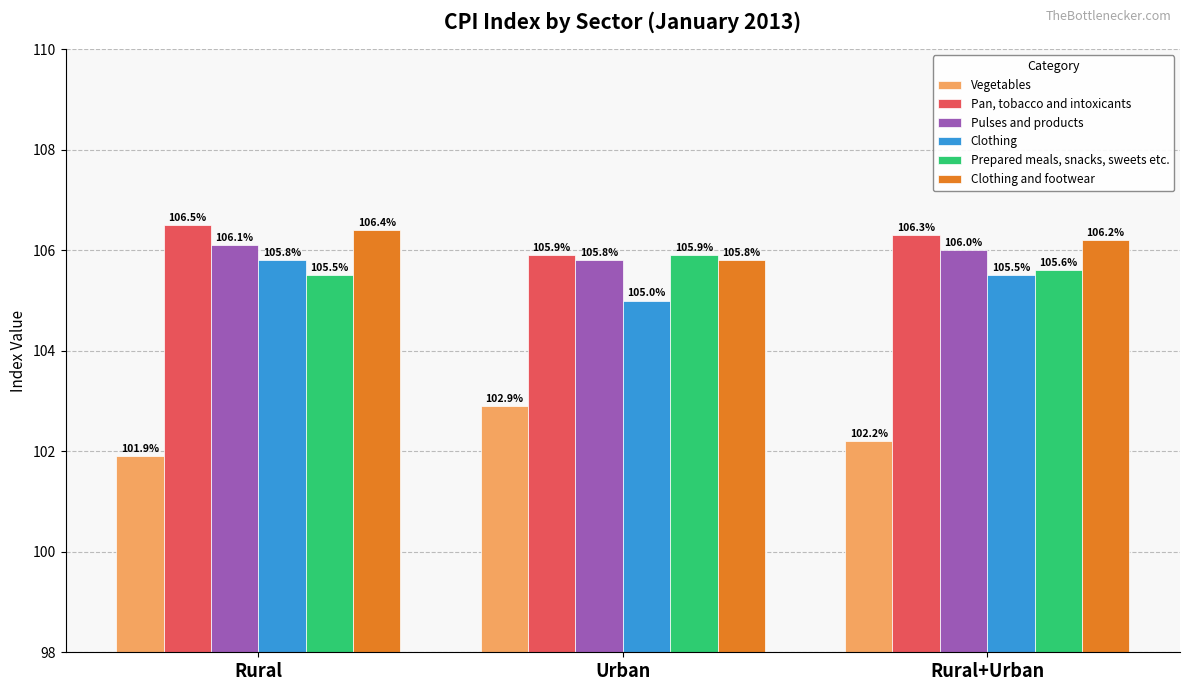

At how many categories does at least one series exceed 106?

2